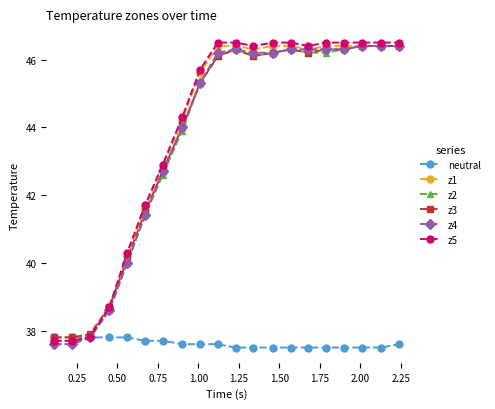

How many data points in z3 are above 46?

11